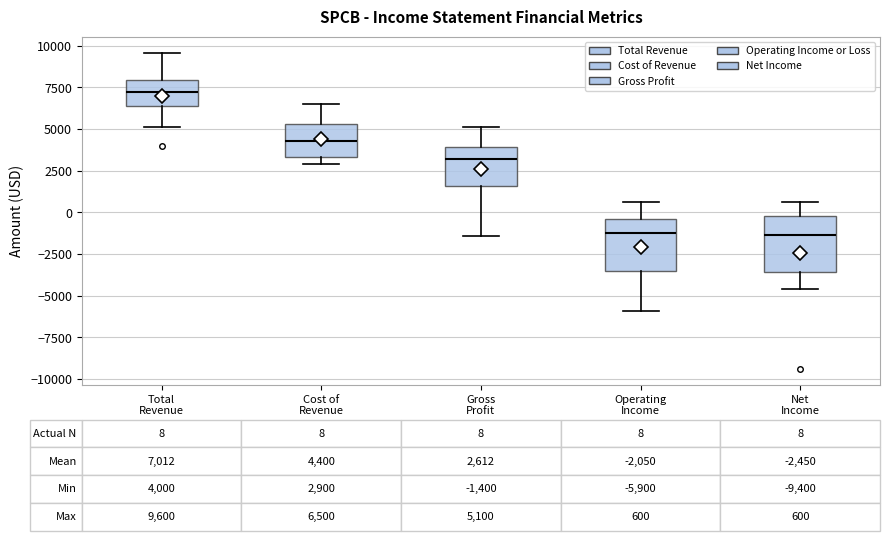

Which box's median line is the highest?

Total Revenue